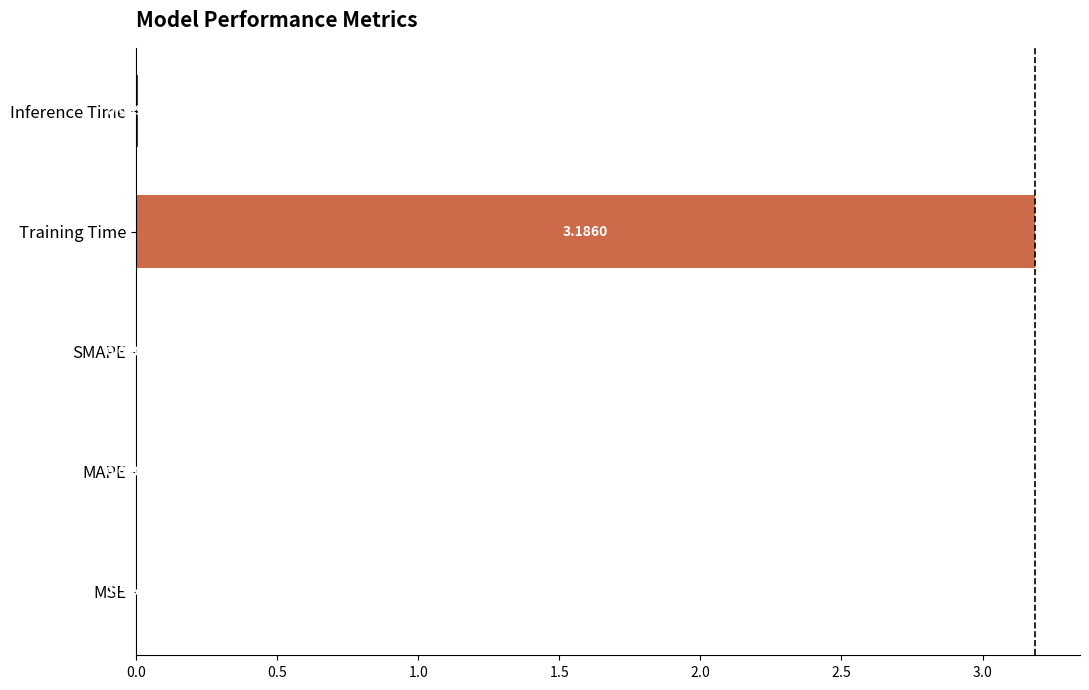

Which has a higher value, Training Time or Inference Time?

Training Time